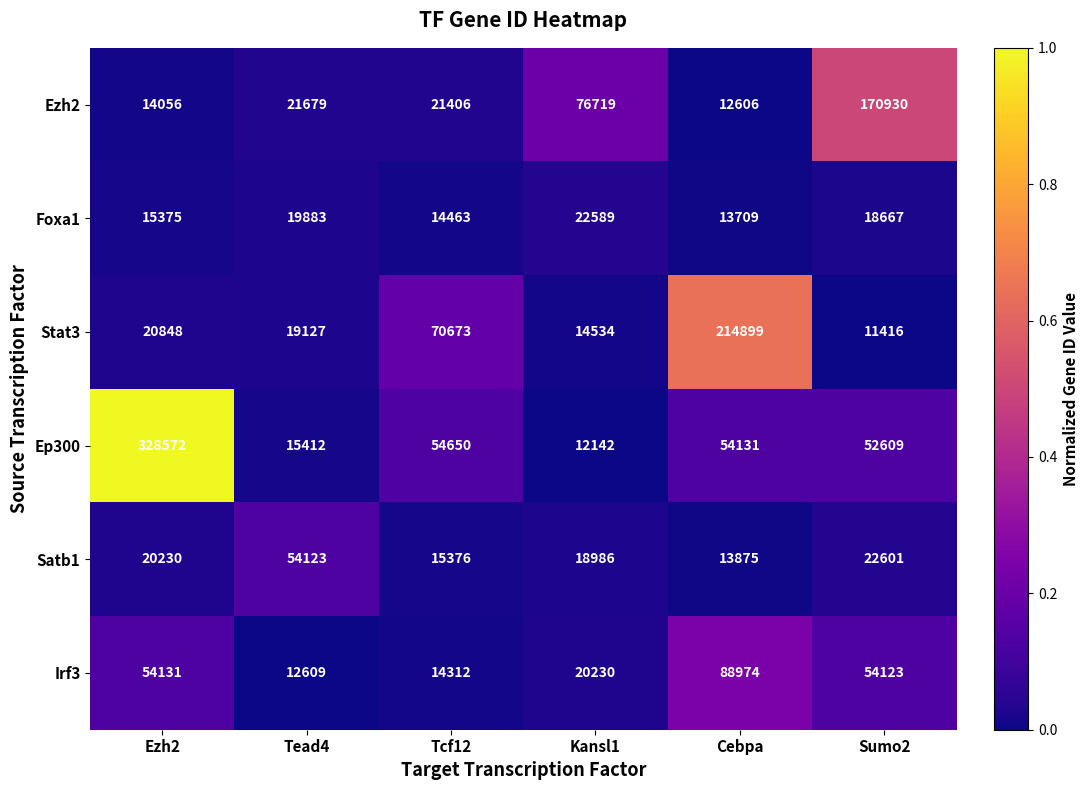

What is the difference between the second highest and second lowest values in the Ezh2 series?

62663